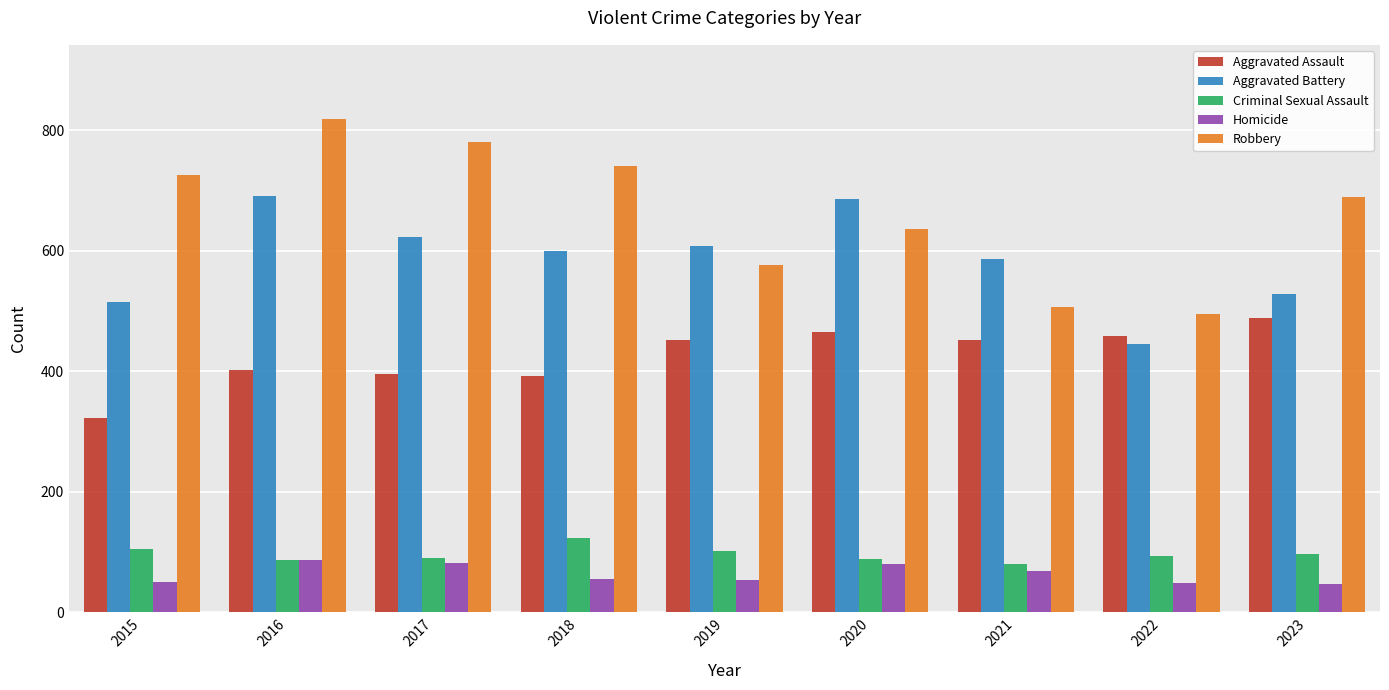

The Aggravated Assault series shows 392 at 2018. True or false?

True